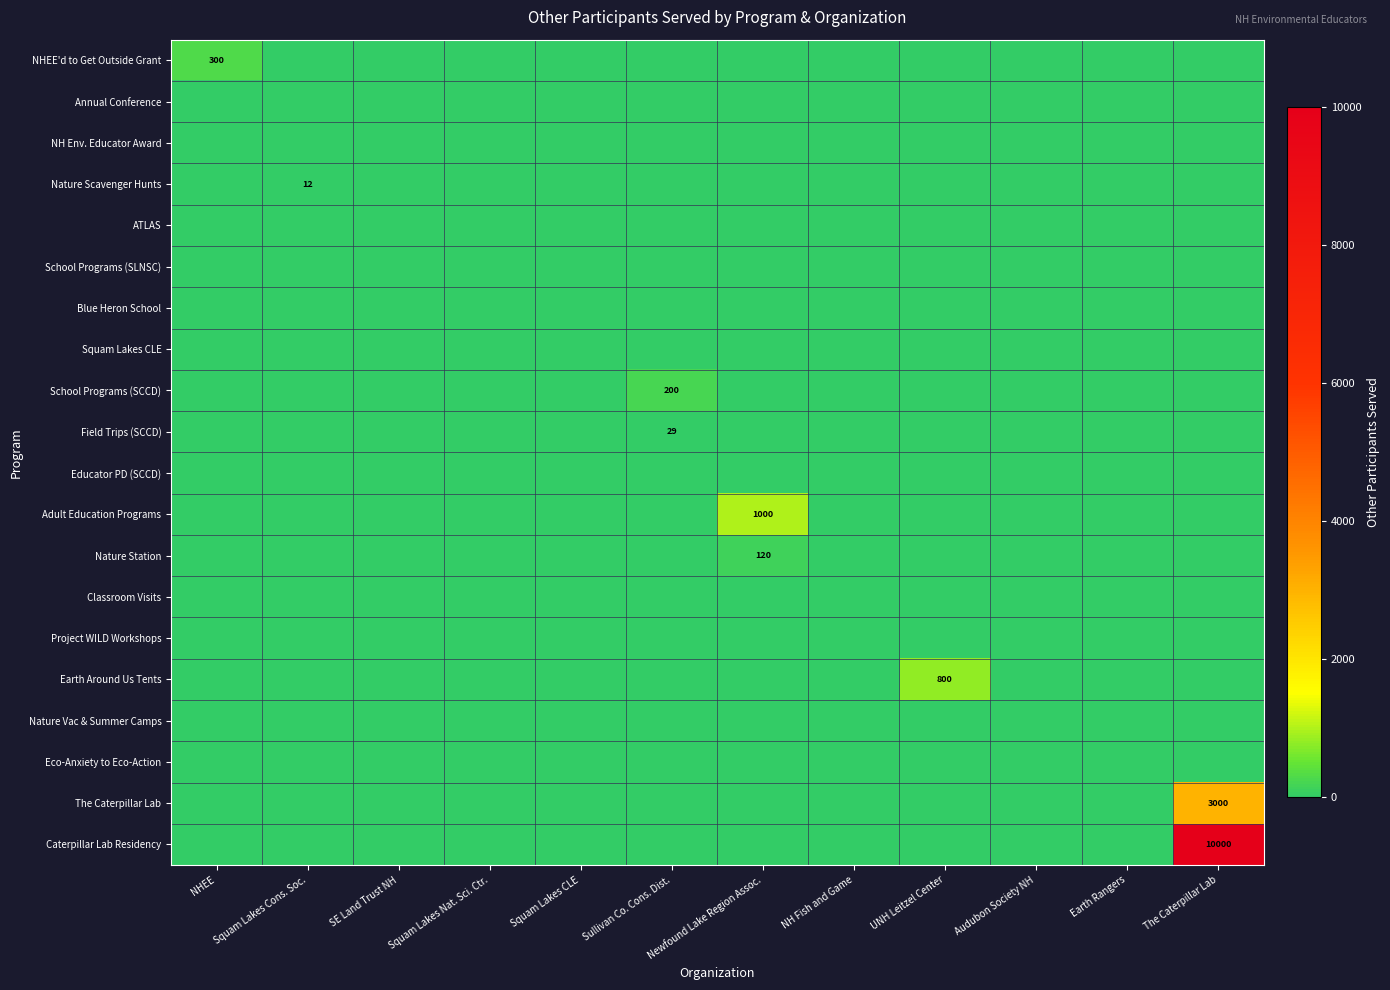

At Squam Lakes CLE, list the series in order from smallest to largest.

NHEE'd to Get Outside Grant, Annual Conference, NH Env. Educator Award, Nature Scavenger Hunts, ATLAS, School Programs (SLNSC), Blue Heron School, Squam Lakes CLE, School Programs (SCCD), Field Trips (SCCD), Educator PD (SCCD), Adult Education Programs, Nature Station, Classroom Visits, Project WILD Workshops, Earth Around Us Tents, Nature Vac & Summer Camps, Eco-Anxiety to Eco-Action, The Caterpillar Lab, Caterpillar Lab Residency